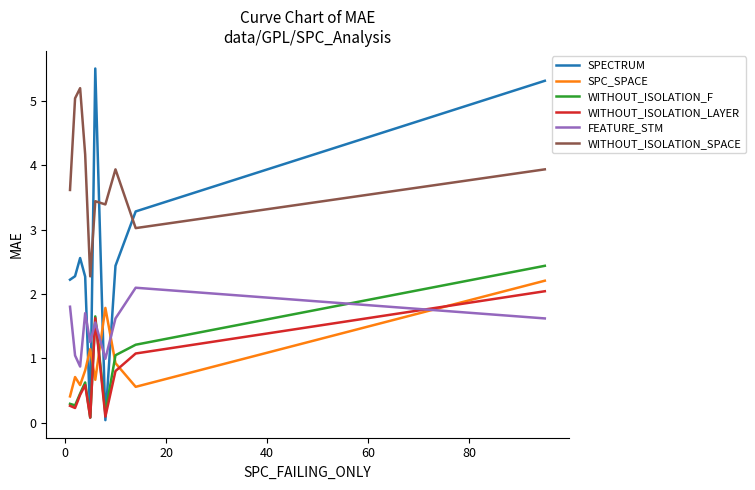

After their last crossing, which series has the higher values: SPECTRUM or WITHOUT_ISOLATION_SPACE?

SPECTRUM